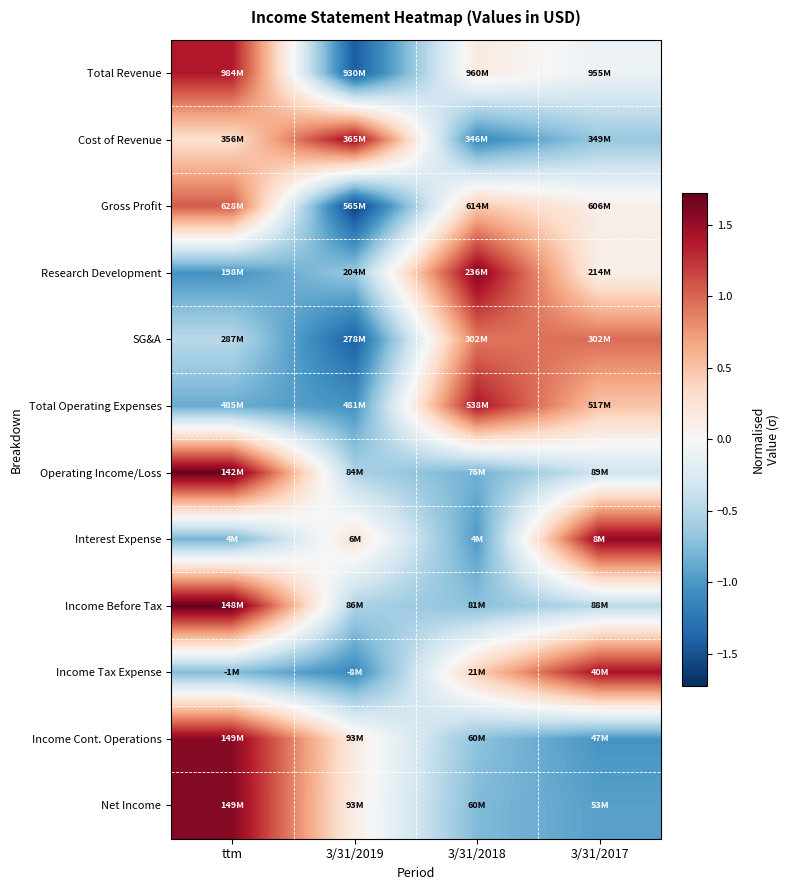

What is the greatest value displayed?

1.7